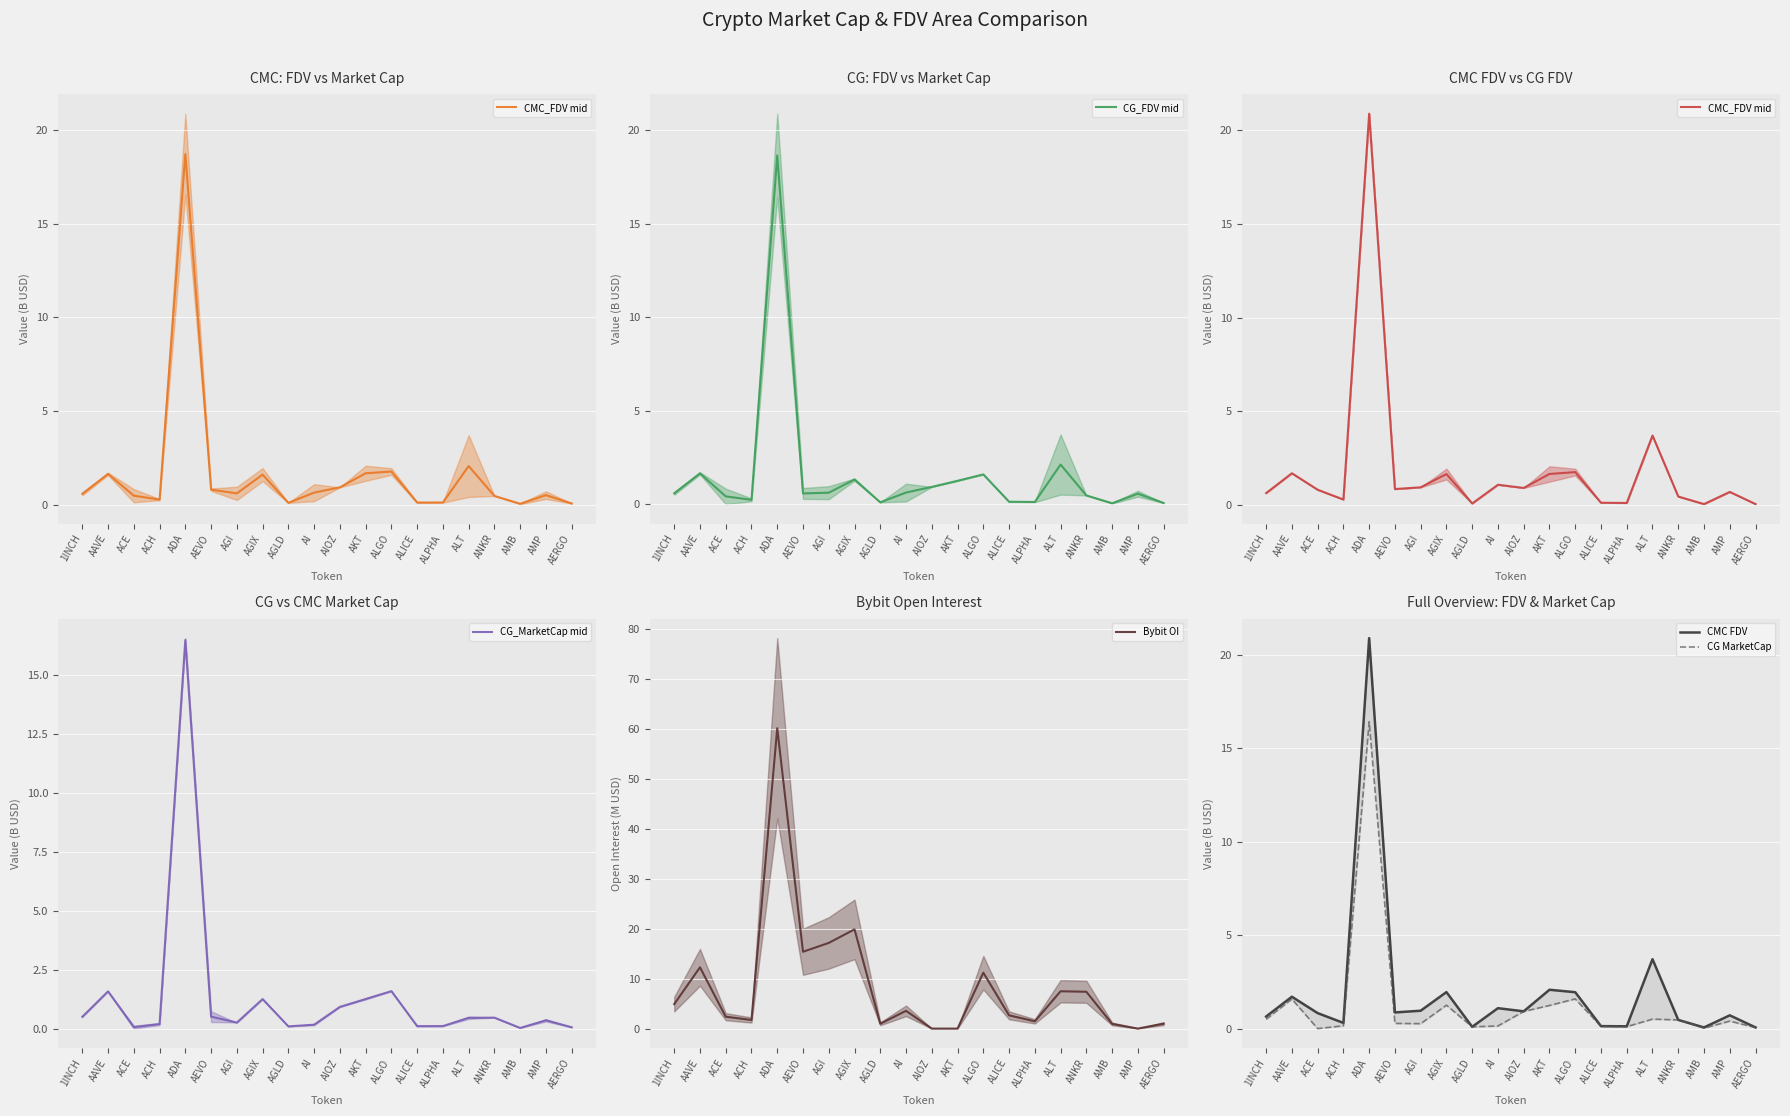

Which category has the highest value in the CG_FDV mid series?

ADA